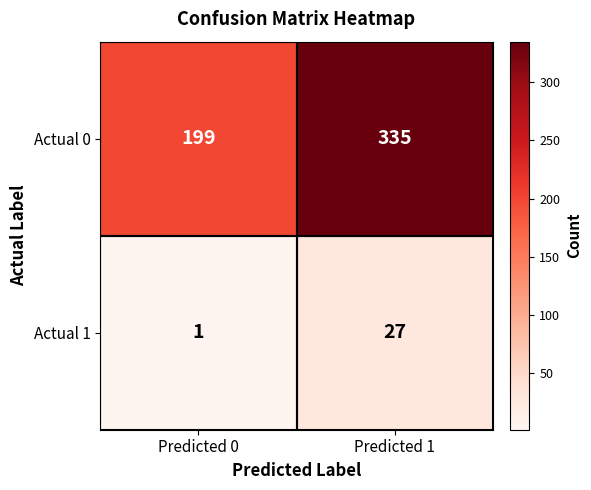

What is the difference between the highest and lowest values at Predicted 1?

308